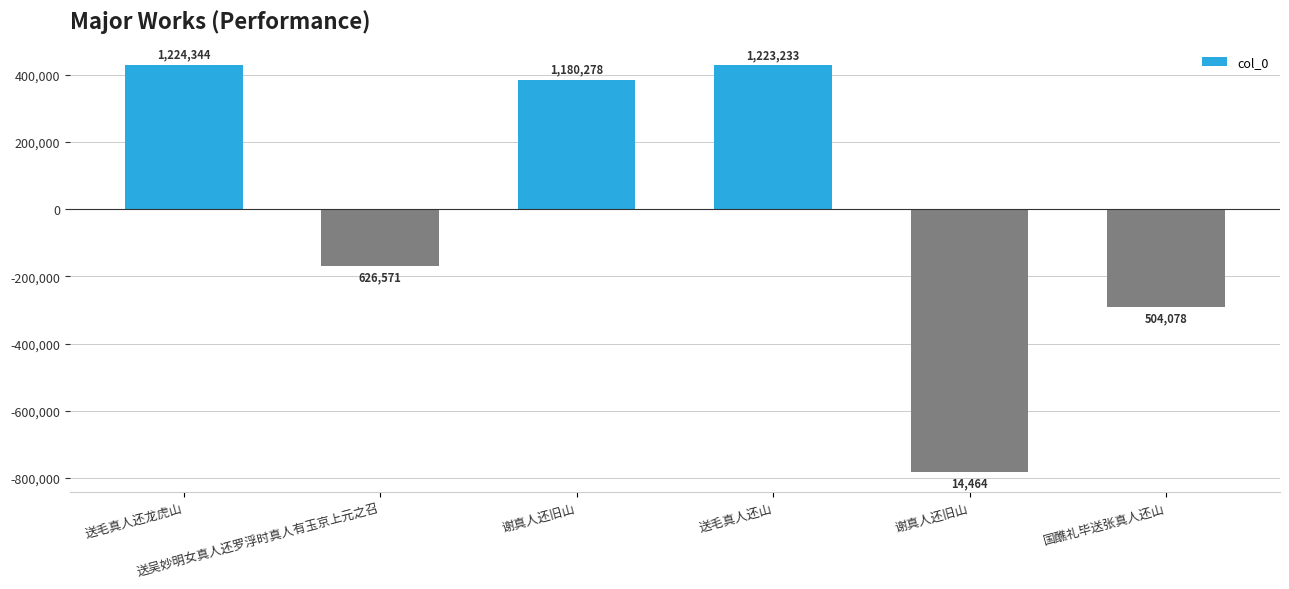

True or false: the data shows 384783.3 at 谢真人还旧山.

True